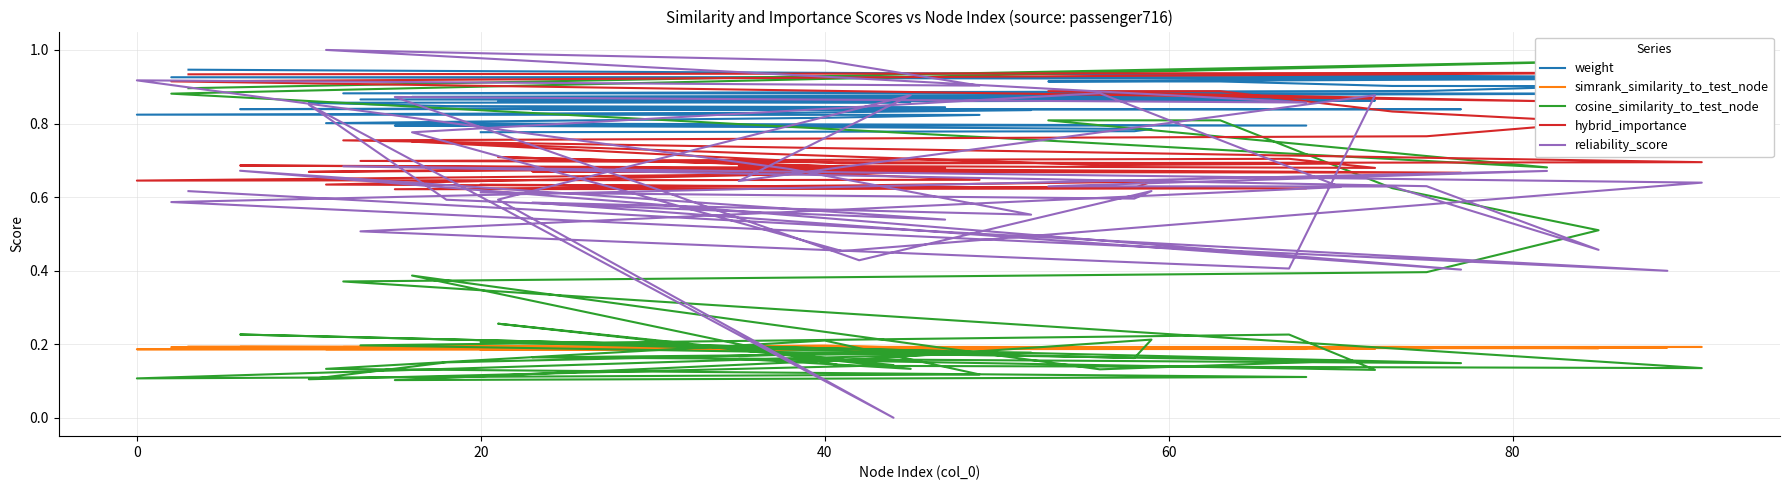

How many series are shown in this chart?

5